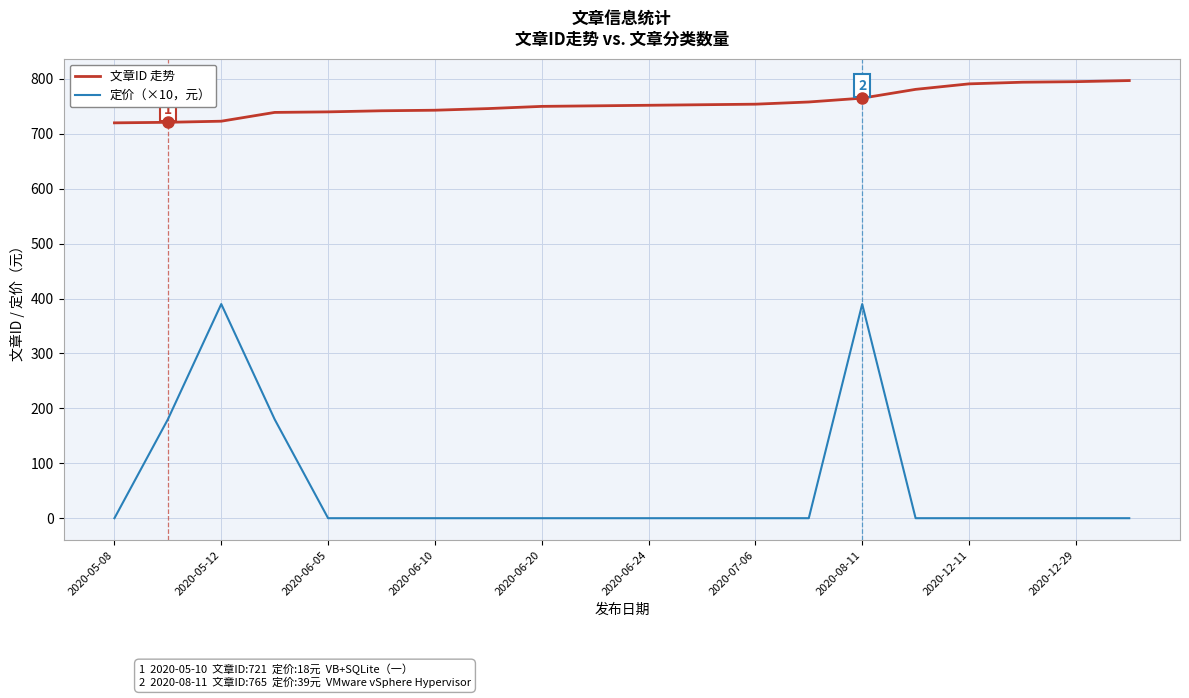

Which series has the largest range (max minus min)?

定价（×10，元）